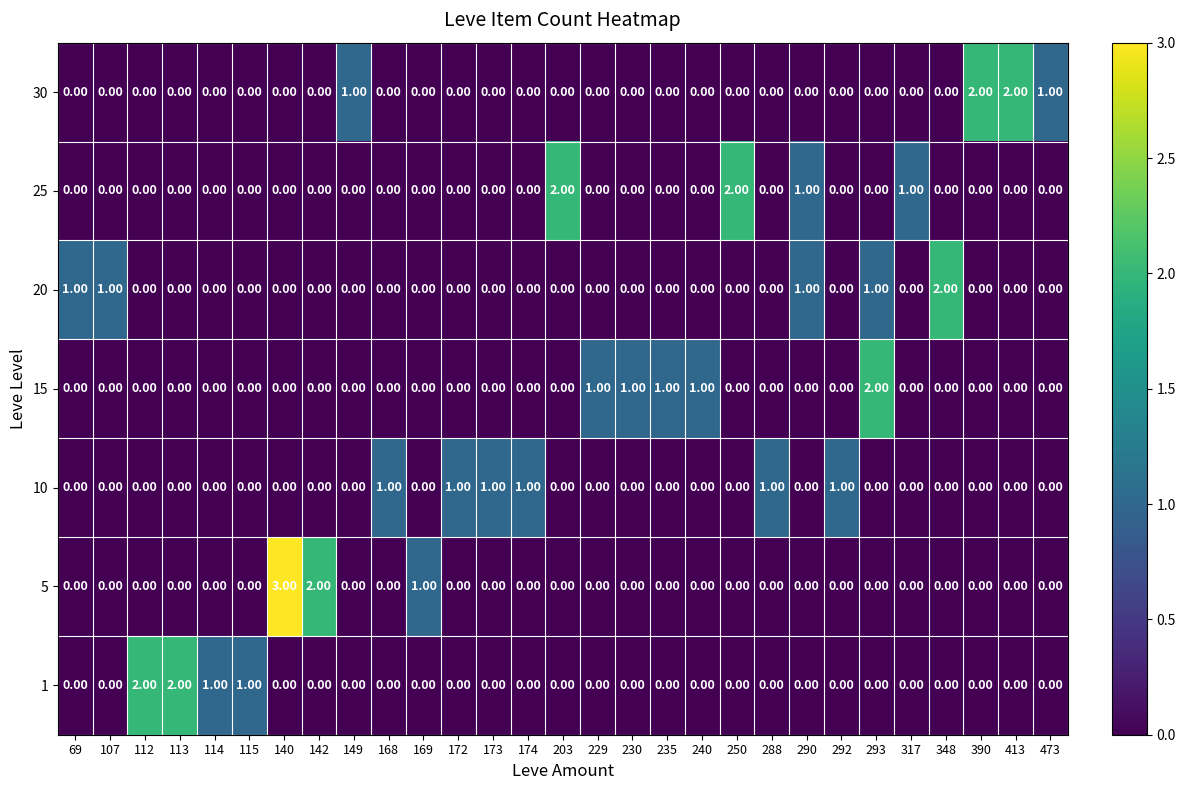

What is the sum of all 20 values?

6